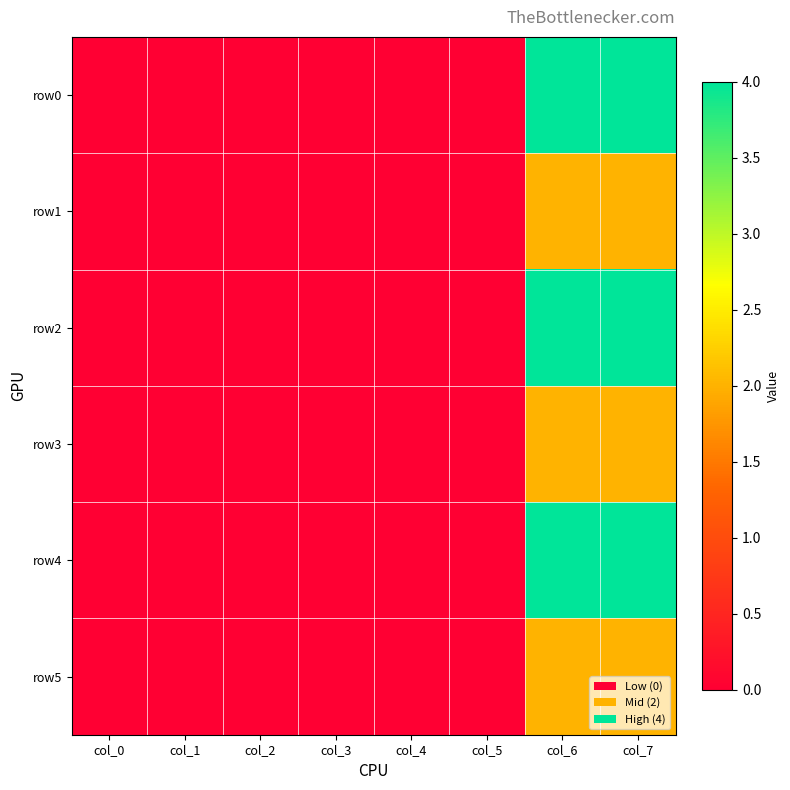

Reading right to left, extract all data points from this chart.

row0: col_7=4	col_6=4	col_5=0	col_4=0	col_3=0	col_2=0	col_1=0	col_0=0
row1: col_7=2	col_6=2	col_5=0	col_4=0	col_3=0	col_2=0	col_1=0	col_0=0
row2: col_7=4	col_6=4	col_5=0	col_4=0	col_3=0	col_2=0	col_1=0	col_0=0
row3: col_7=2	col_6=2	col_5=0	col_4=0	col_3=0	col_2=0	col_1=0	col_0=0
row4: col_7=4	col_6=4	col_5=0	col_4=0	col_3=0	col_2=0	col_1=0	col_0=0
row5: col_7=2	col_6=2	col_5=0	col_4=0	col_3=0	col_2=0	col_1=0	col_0=0